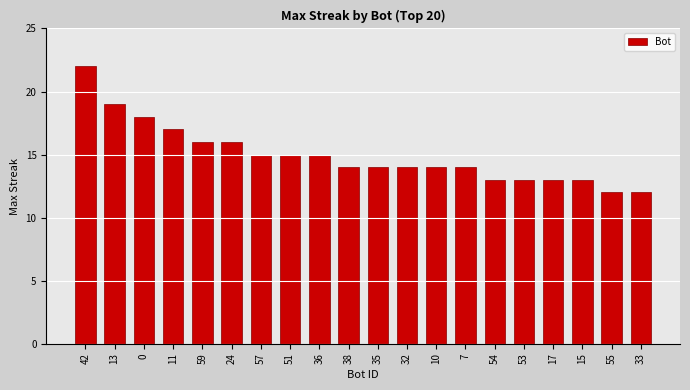

What is the average value?

15